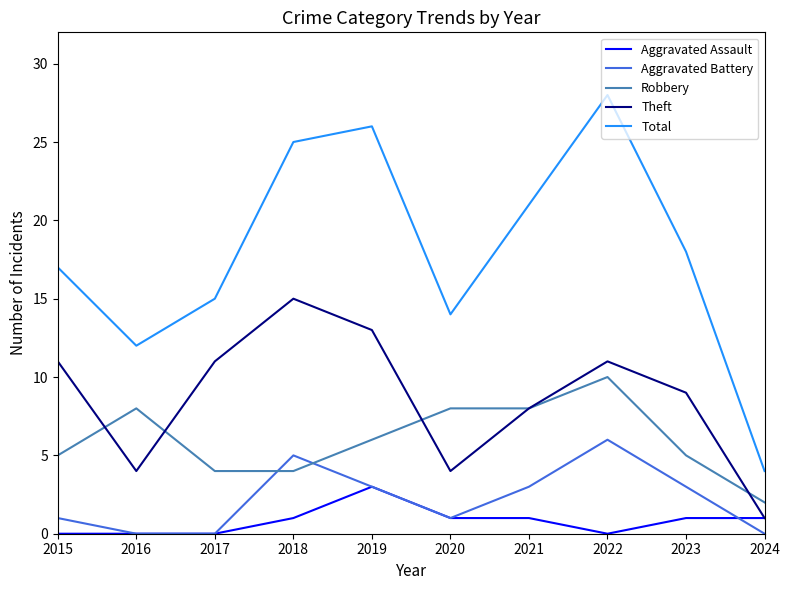

How many distinct data groups are displayed?

5